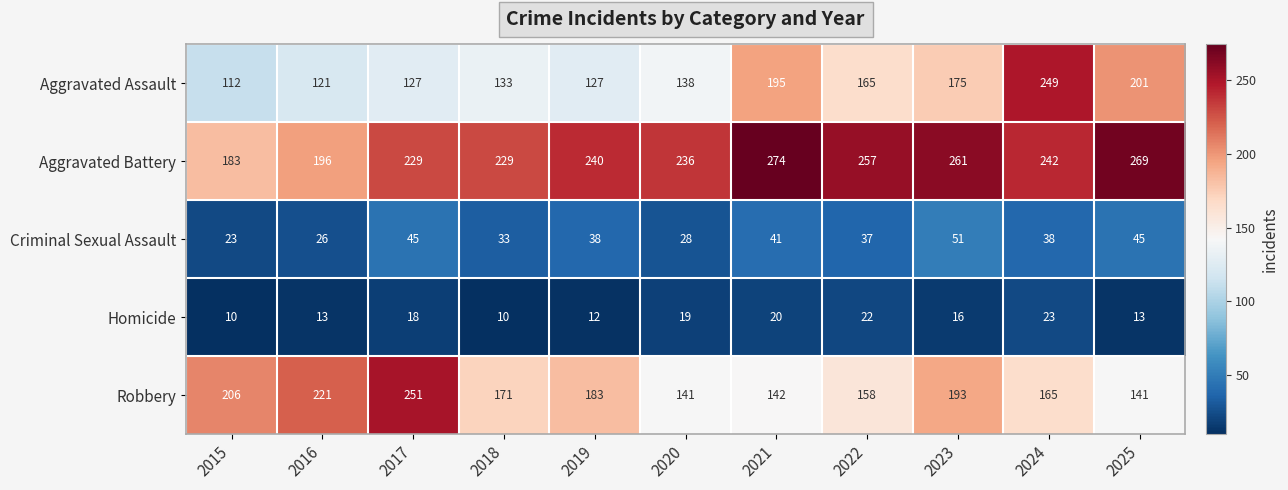

Between 2022 and 2023, which series saw the biggest shift?

Robbery